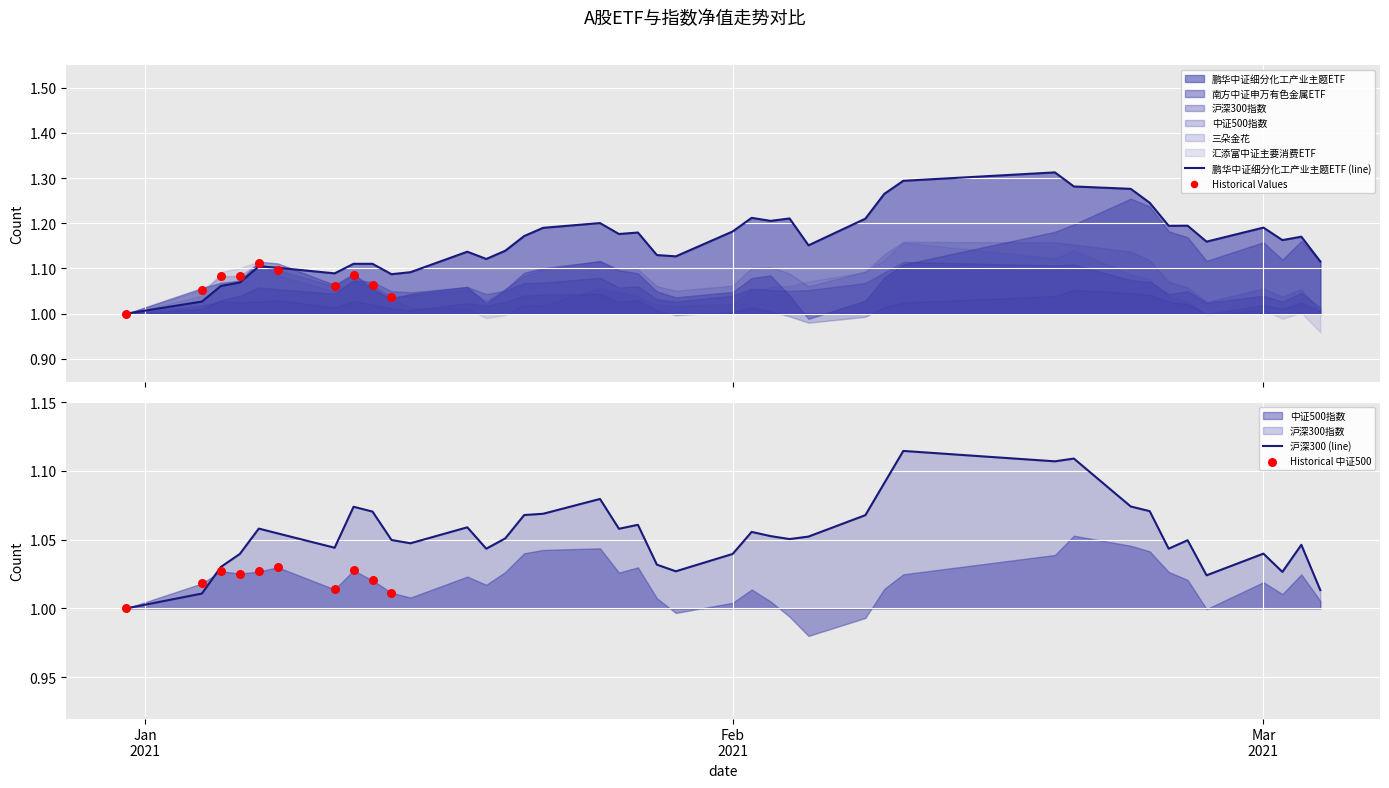

Which series contains the lowest Y value?

汇添富中证主要消费ETF